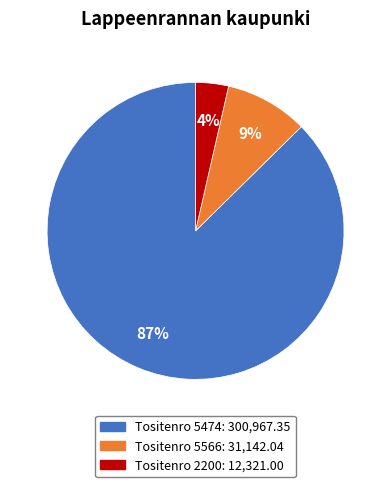

To the nearest percent, what is the average slice percentage?

33%